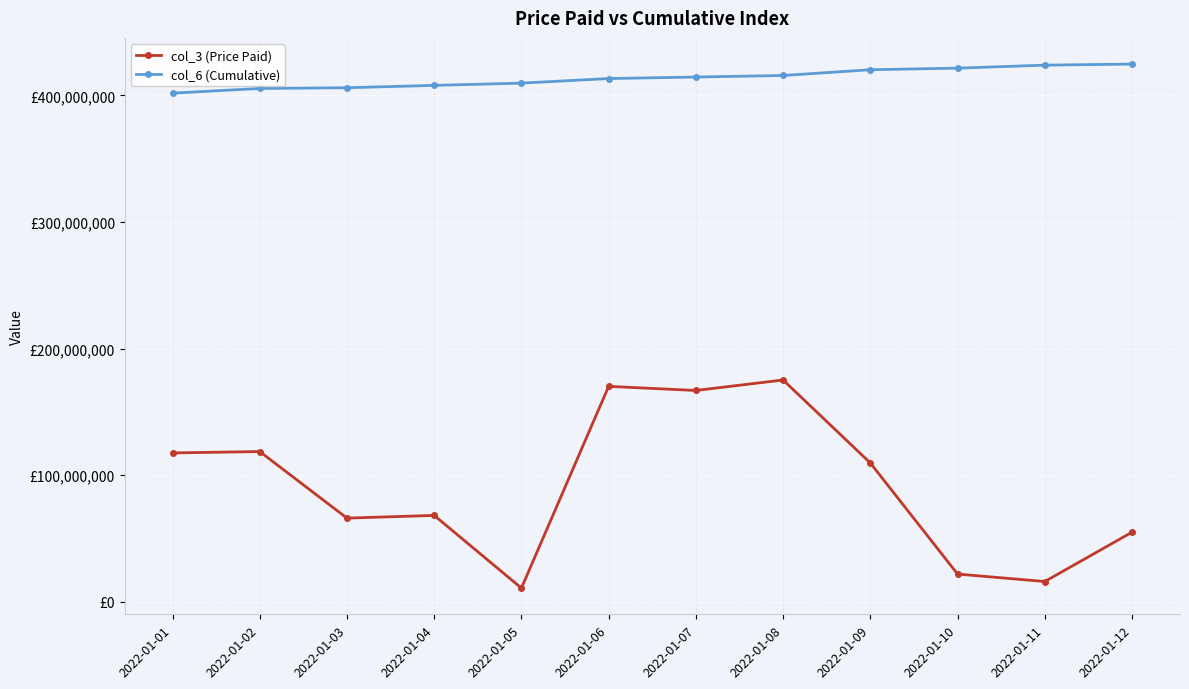

What are all the series names shown in the legend?

col_3 (Price Paid), col_6 (Cumulative)